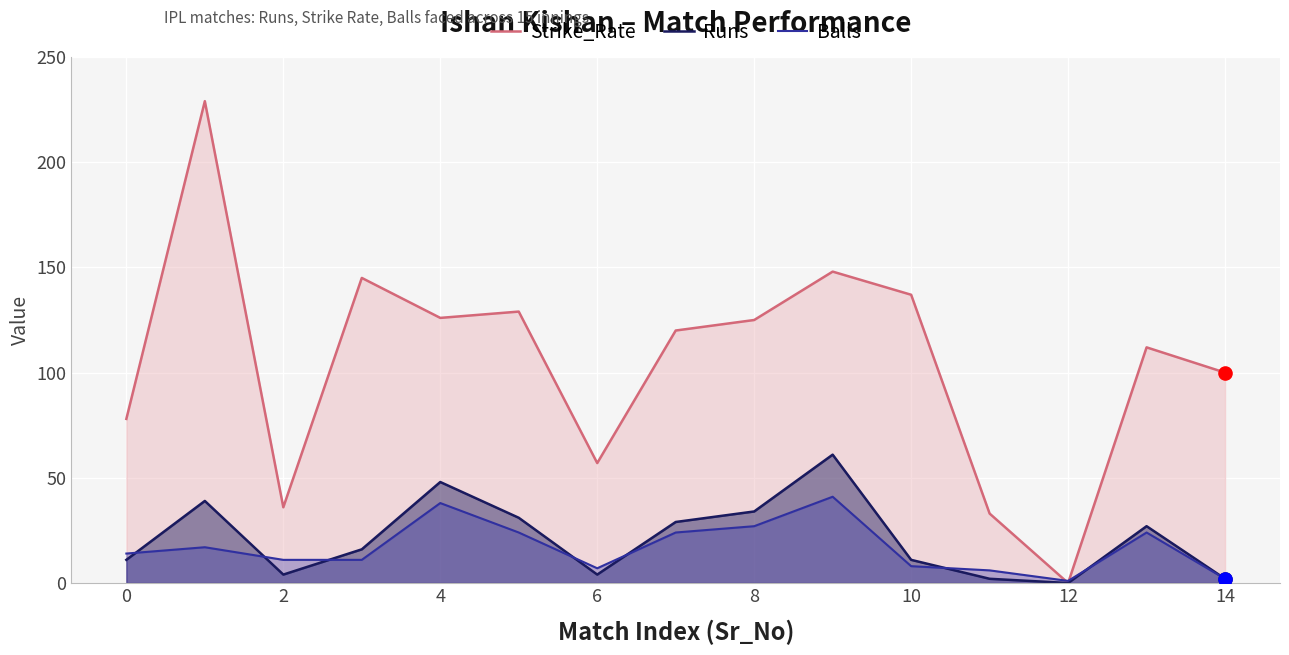

Which series has the largest Y range (max minus min)?

Strike_Rate